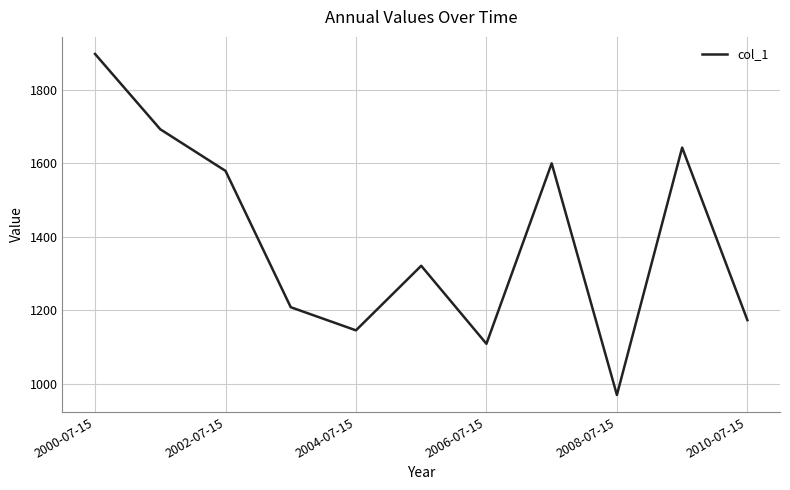

What is the smallest value displayed?

969.2